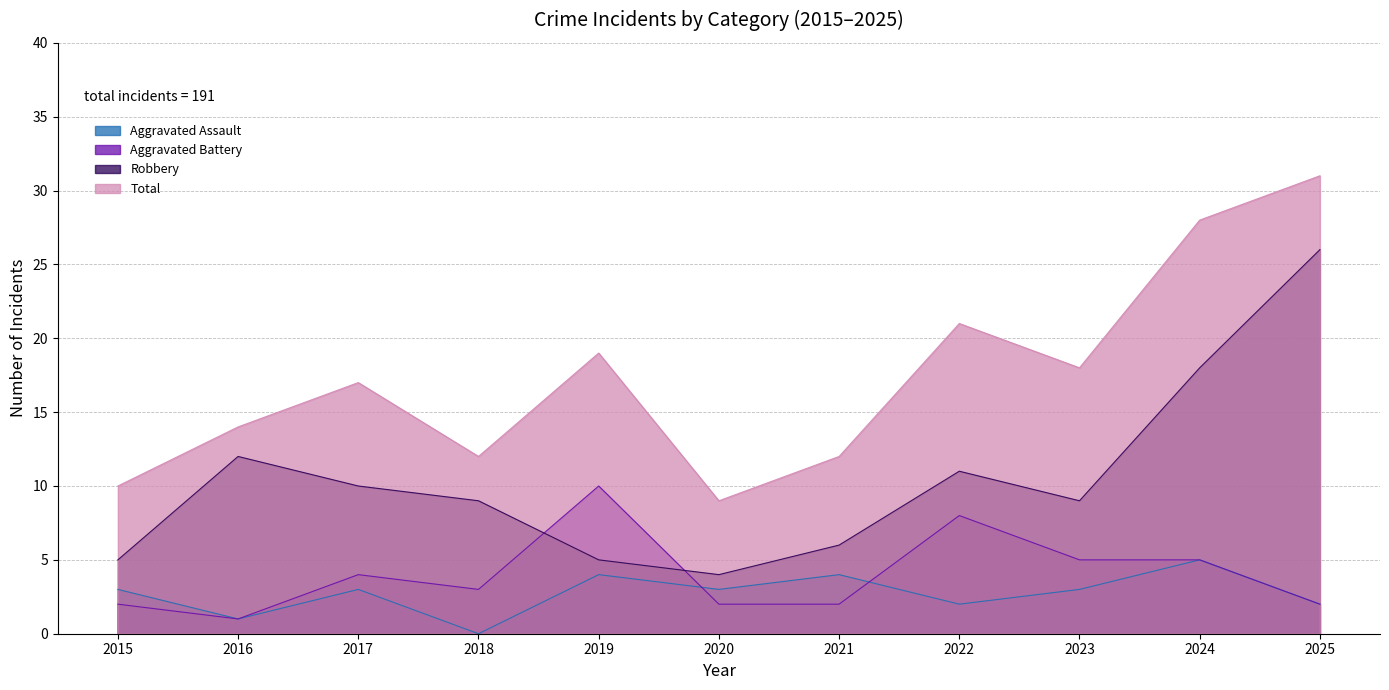

How many lines are shown in the chart?

4